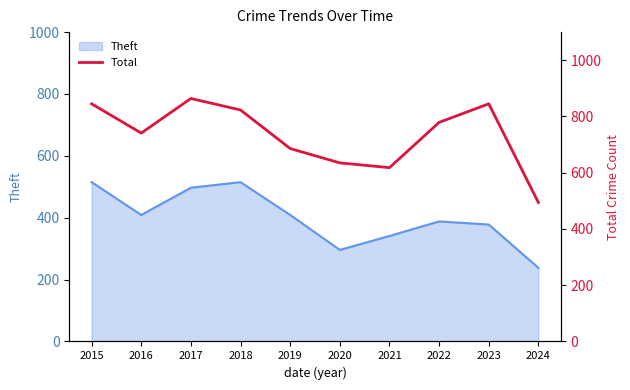

Rank the categories by value from highest to lowest.

2017, 2015, 2023, 2018, 2022, 2016, 2019, 2020, 2021, 2024